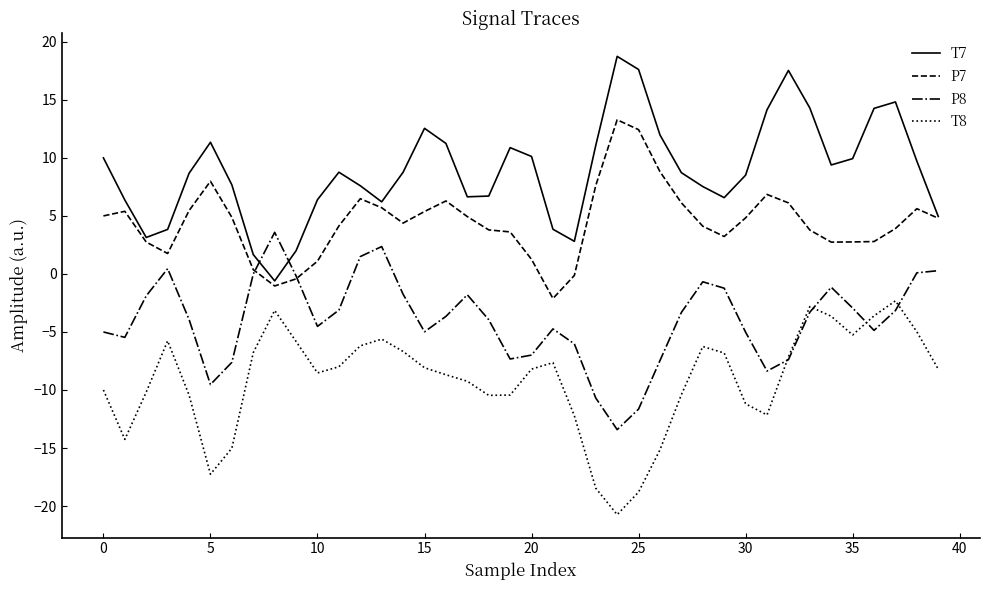

True or false: P7 and T8 cross at least once.

False